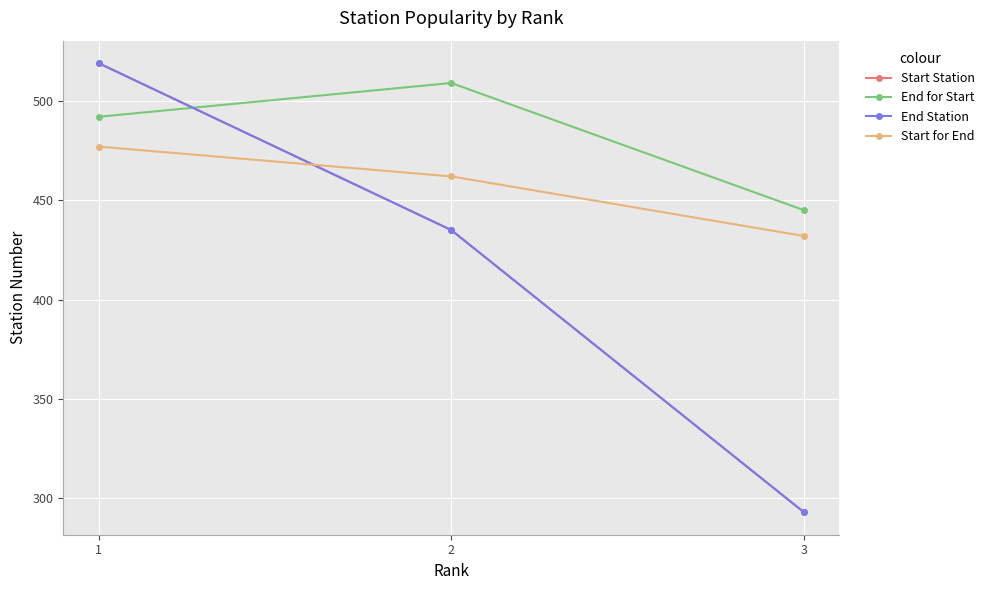

Read the End for Start value at 2, to the nearest 10.

510